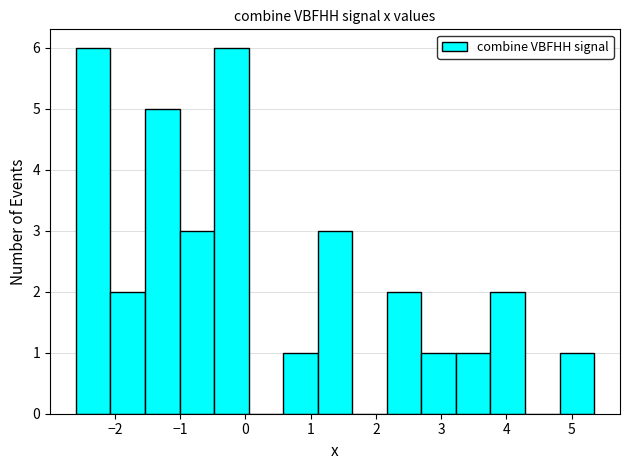

What is the height of the bar covering 3.2 to 3.8 on the x-axis? Neither the bar edges nor the heights are printed on the chart, so give them approximately, as read against the axes.

1